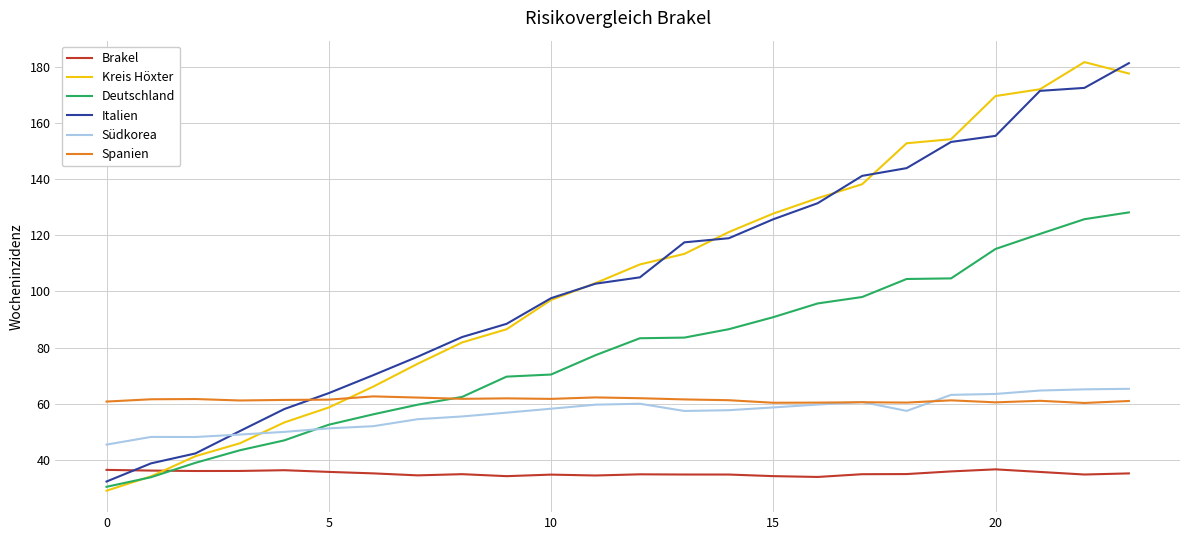

What is the maximum value for Brakel?

36.7